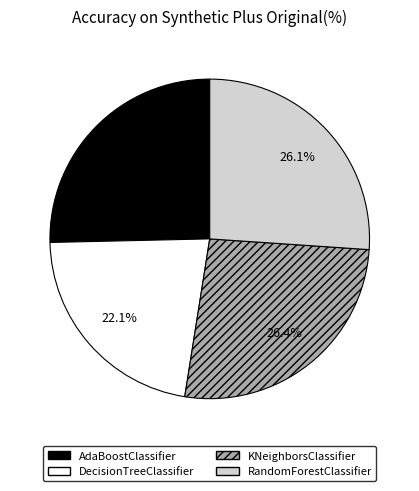

Which category has the smallest portion of the pie?

DecisionTreeClassifier